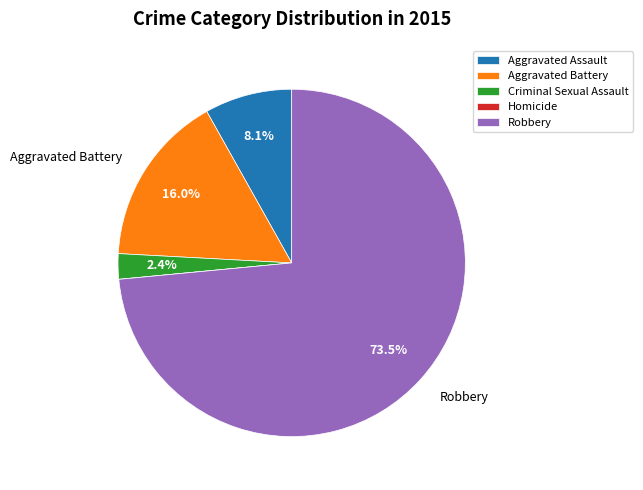

What is the largest slice in the pie chart?

Robbery